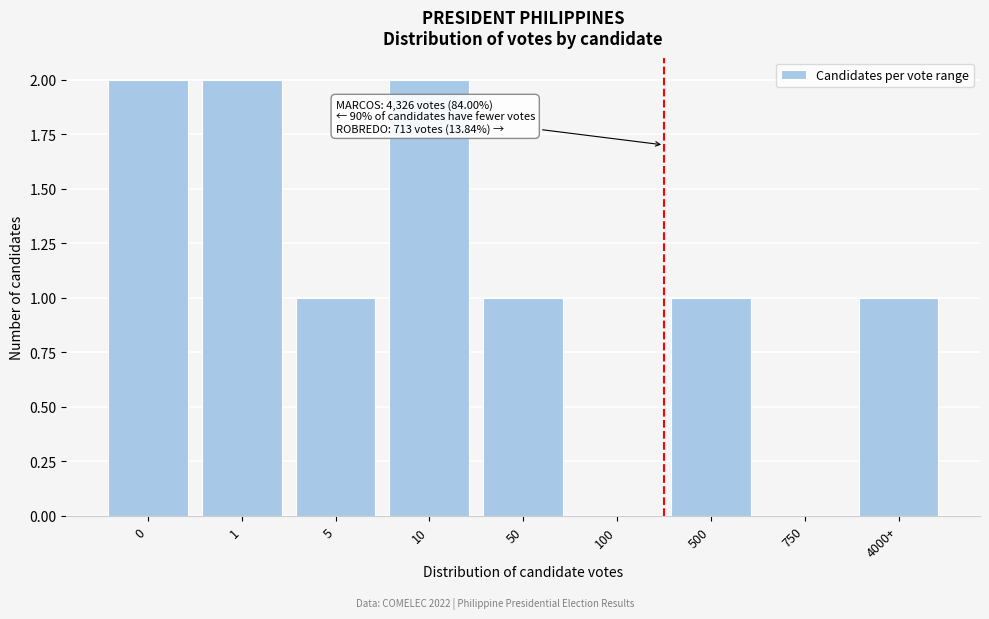

Reading left to right, transcribe all the data shown in this chart.

0=2	1=2	5=1	10=2	50=1	100=0	500=1	750=0	4000+=1